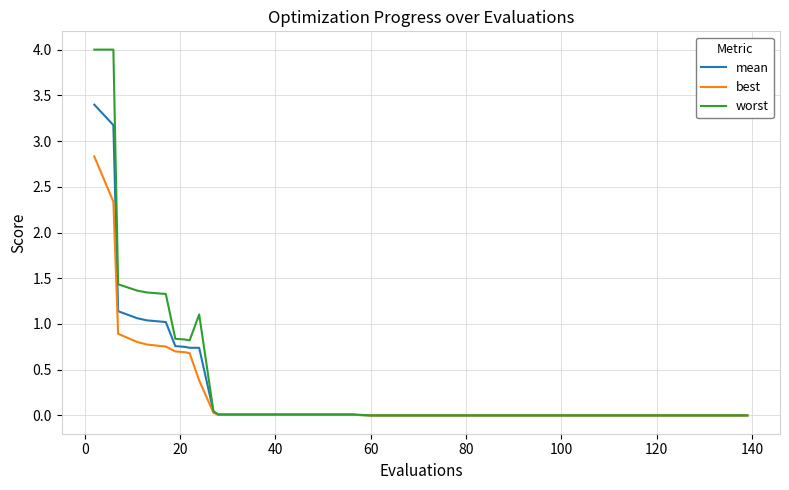

What is the highest value of the mean series?

3.4